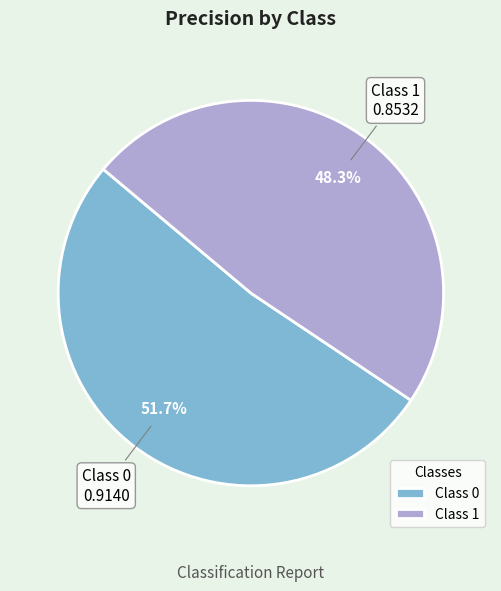

Rank the categories by value from lowest to highest.

Class 1, Class 0